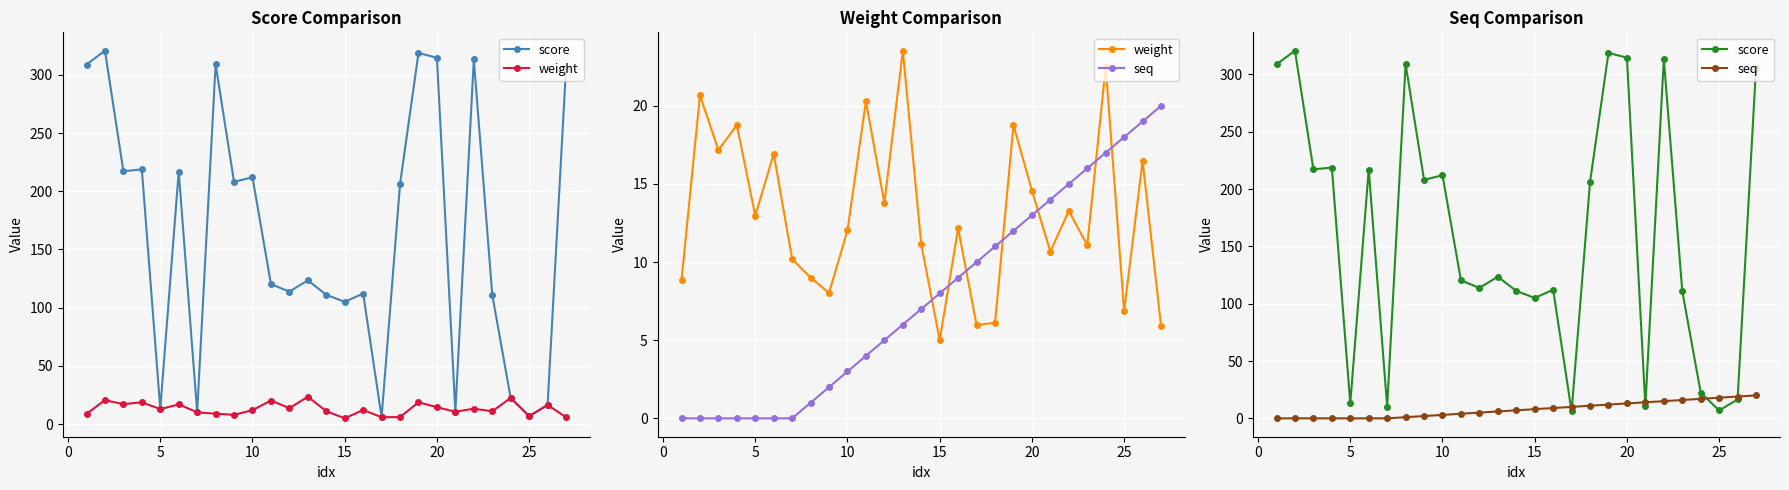

True or false: weight and seq intersect in this chart.

True